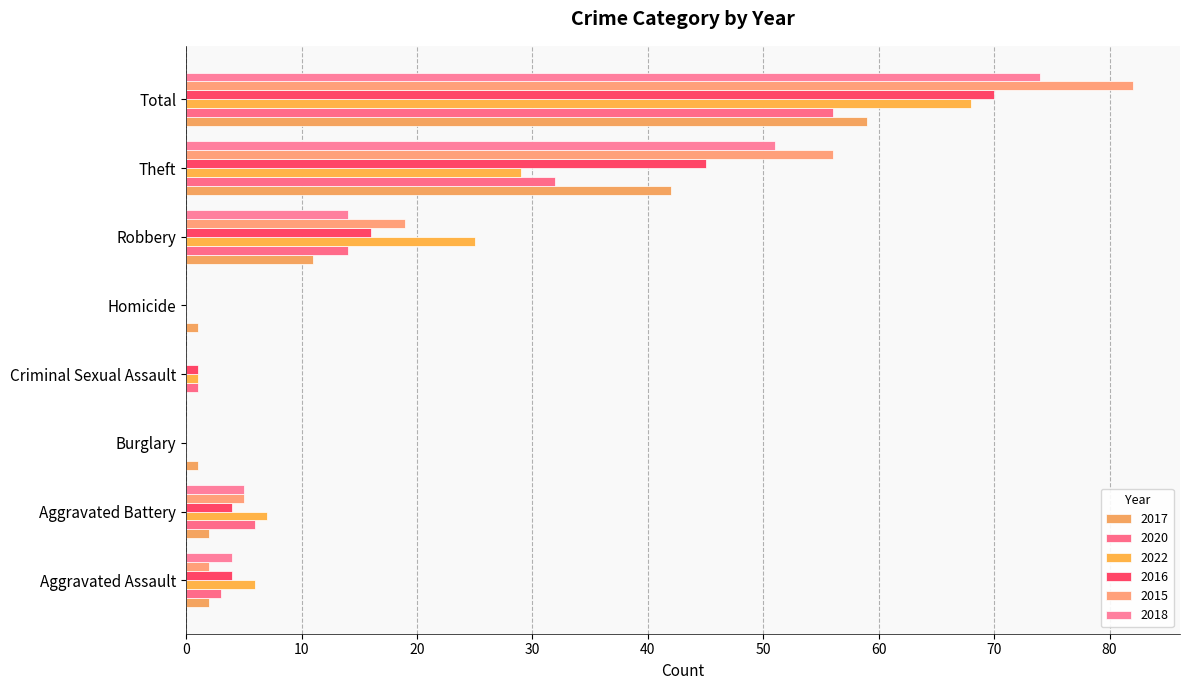

Does the chart contain any negative values?

No